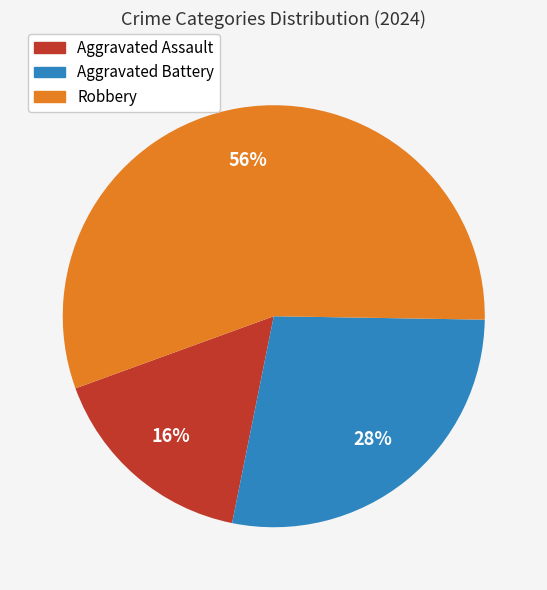

Do Robbery and Aggravated Assault together represent more than half of the pie?

Yes